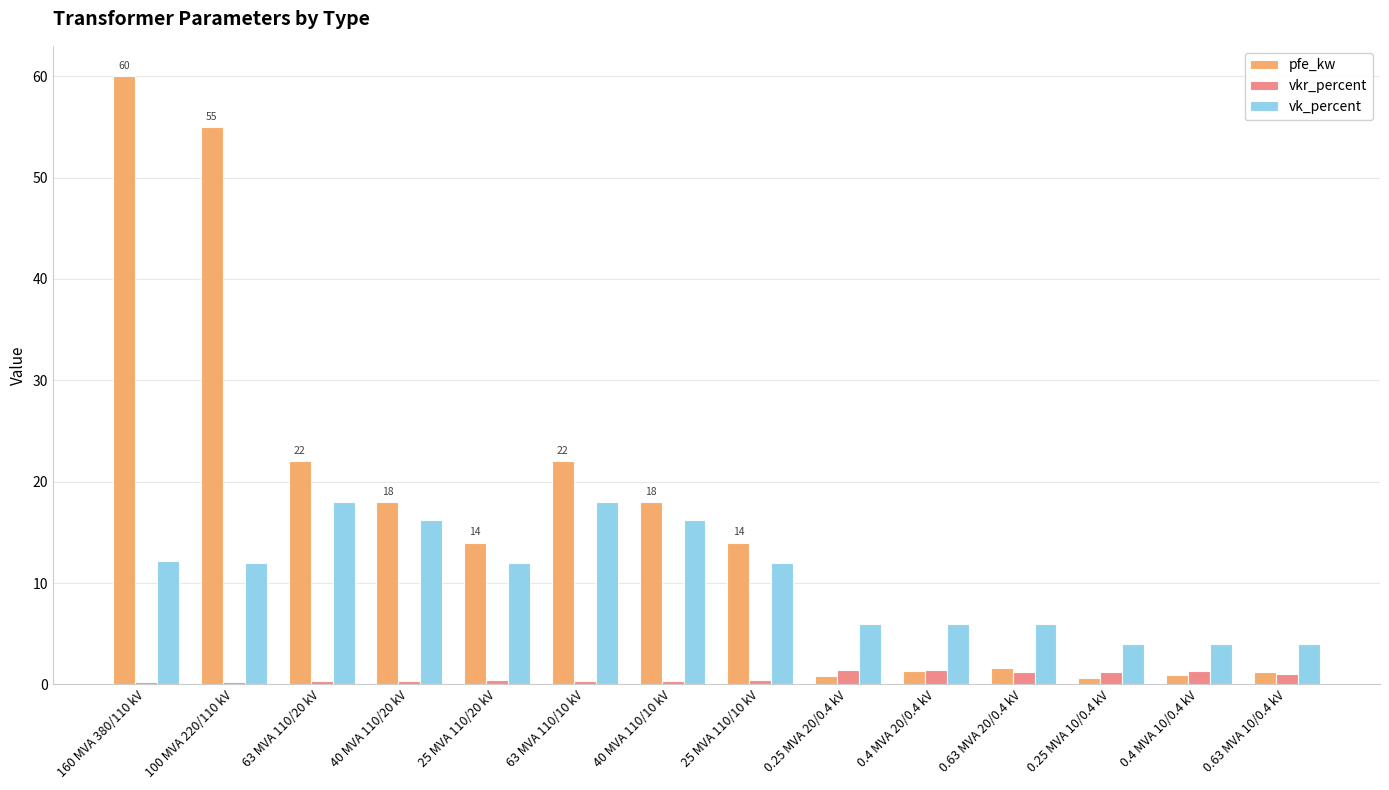

Count the number of data series in this chart.

3